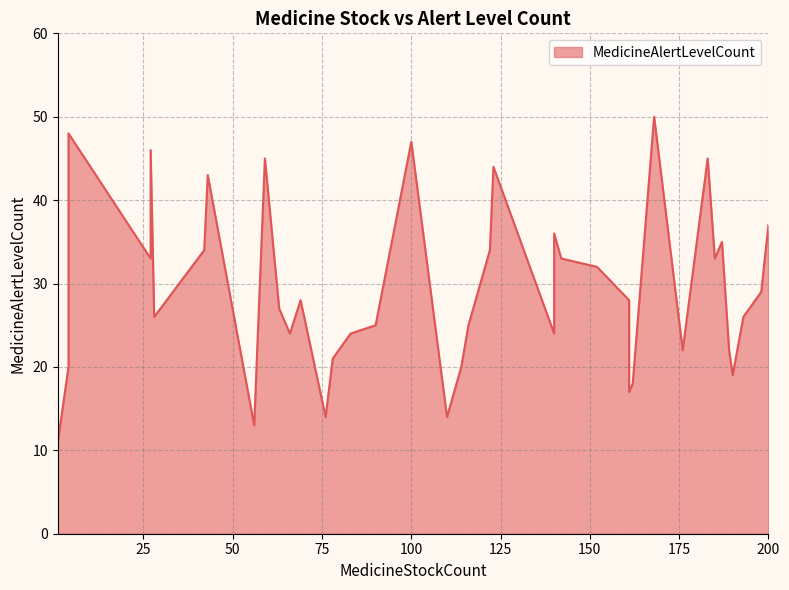

What is the change in value from 59 to 190?

-26